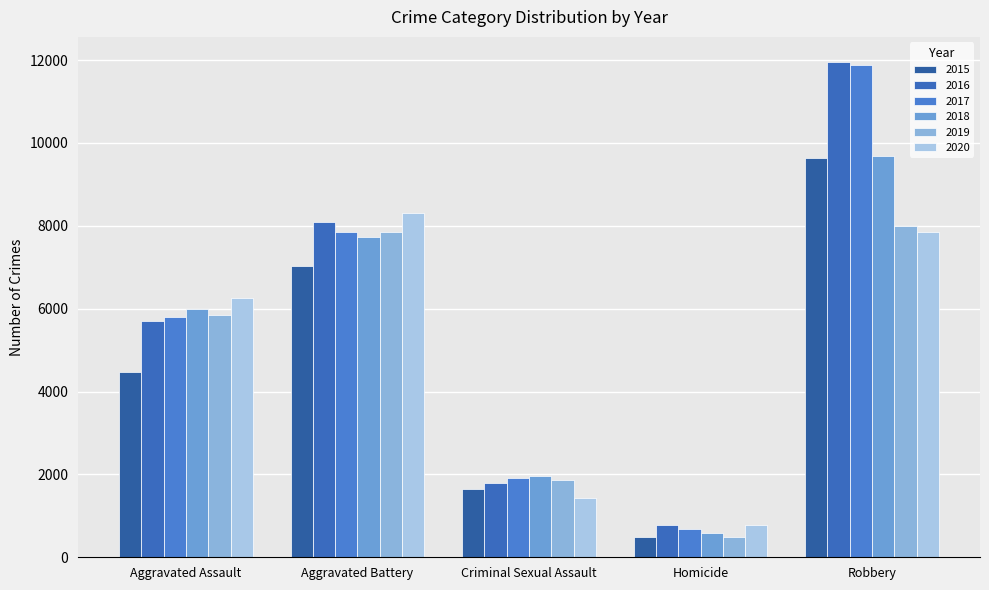

The value of 2019 at Homicide is 882. True or false?

False